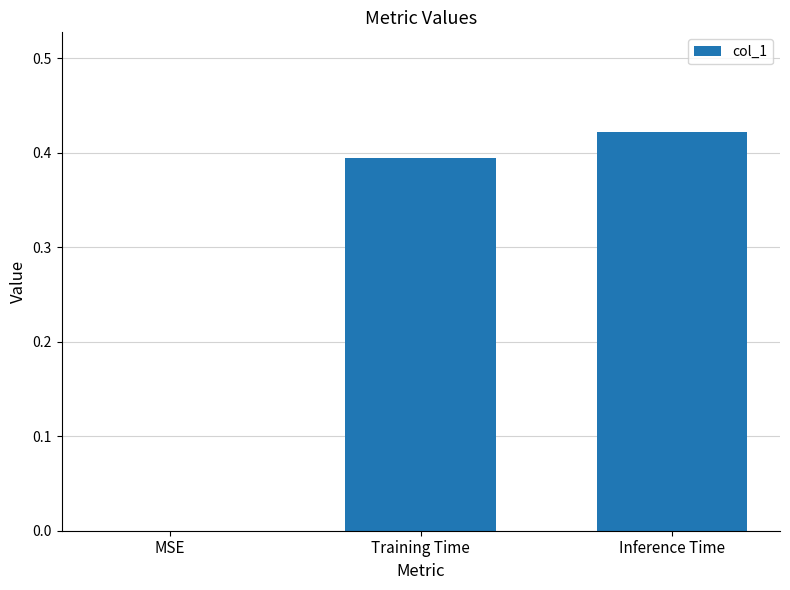

Which category has the highest value across all series?

Inference Time